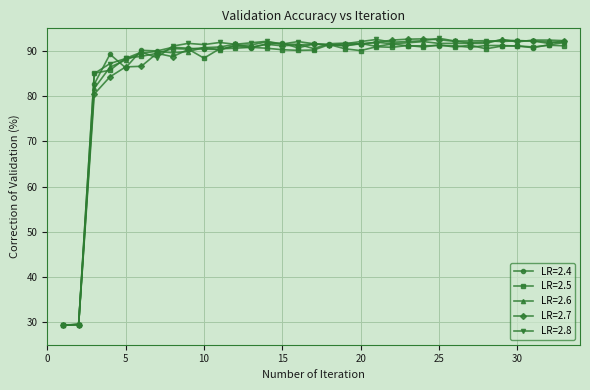

What is the value of the LR=2.7 point at the 28th from the left?

92.0